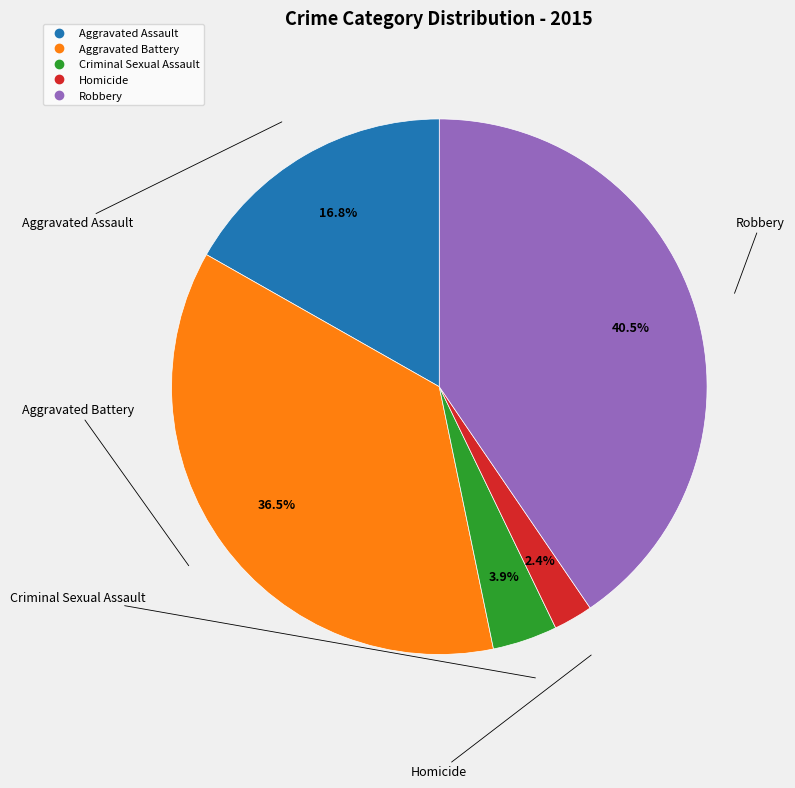

Rank the categories by value from highest to lowest.

Robbery, Aggravated Battery, Aggravated Assault, Criminal Sexual Assault, Homicide